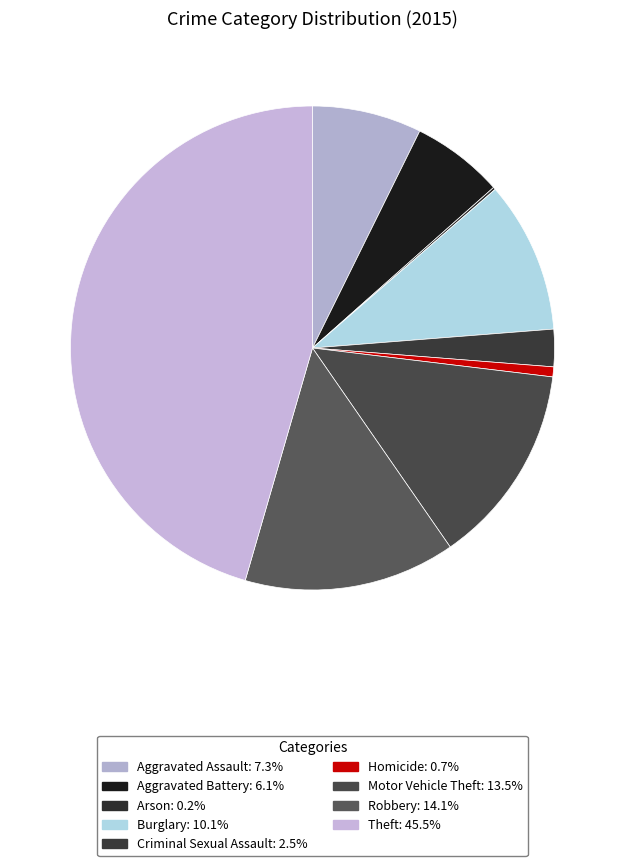

Is it true that Criminal Sexual Assault is 1% of the pie?

False